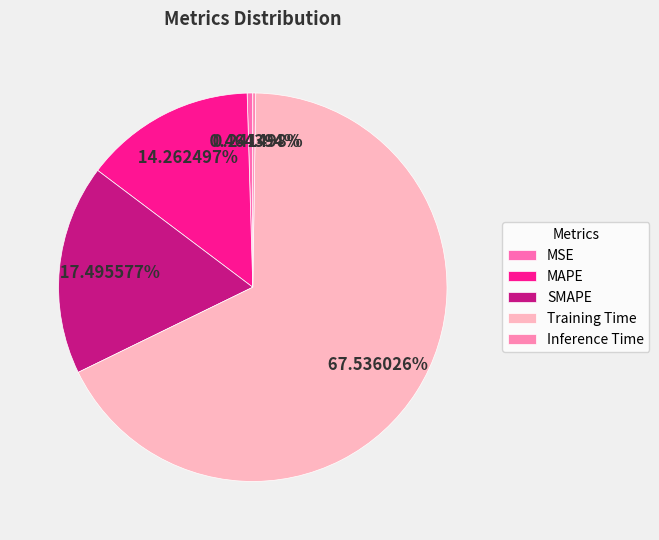

True or false: SMAPE accounts for 17% of the total.

True